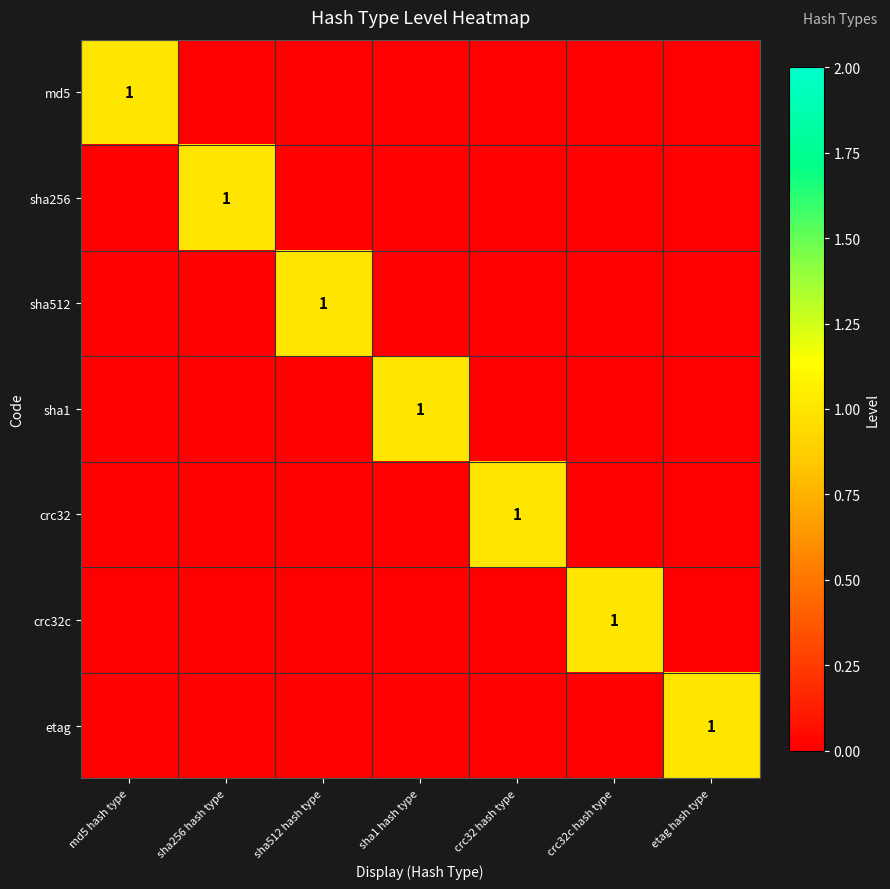

True or false: sha512 has a value of 0 at sha512 hash type.

False